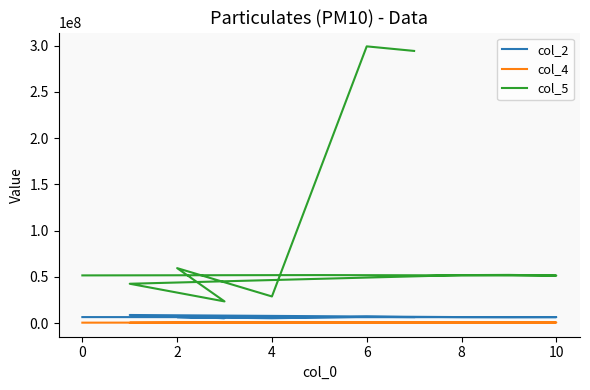

What is the value of the col_4 point at the 6th from the left?

178042